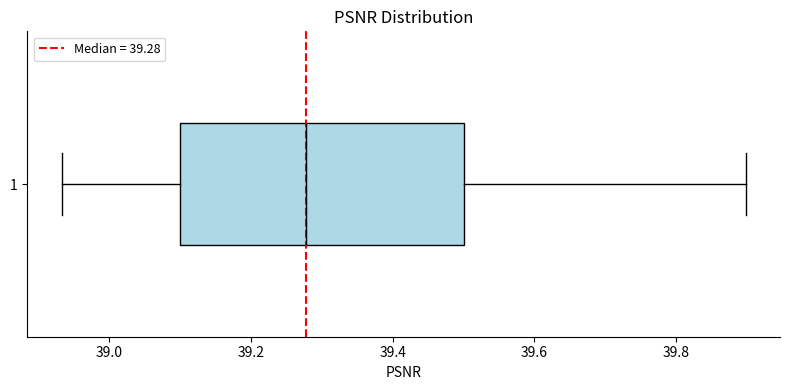

Where is the left edge of the box at y = 1 on the x-axis? The values are not printed on the chart, so give them approximately, as read against the axis.

39.10